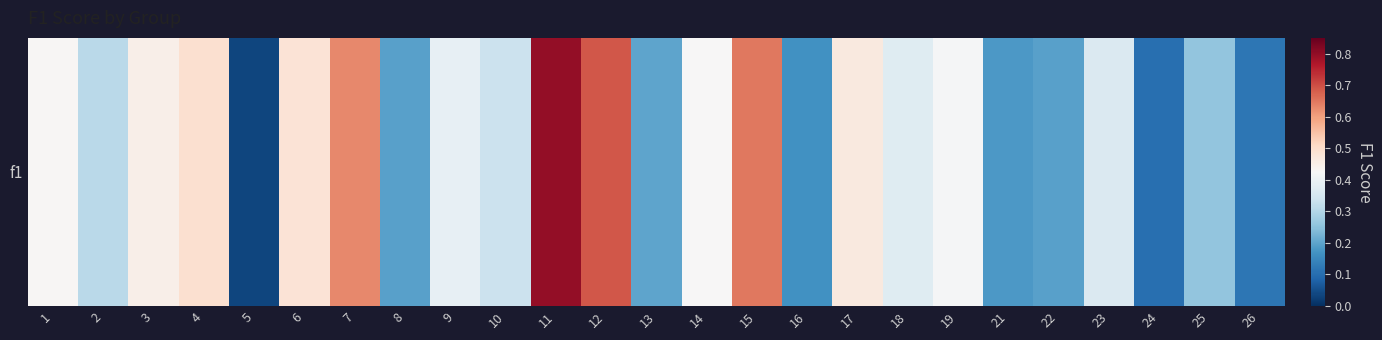

List the labels in order of value, largest first.

11, 12, 15, 7, 4, 6, 17, 3, 1, 14, 19, 9, 18, 23, 10, 2, 25, 13, 8, 22, 21, 16, 26, 24, 5